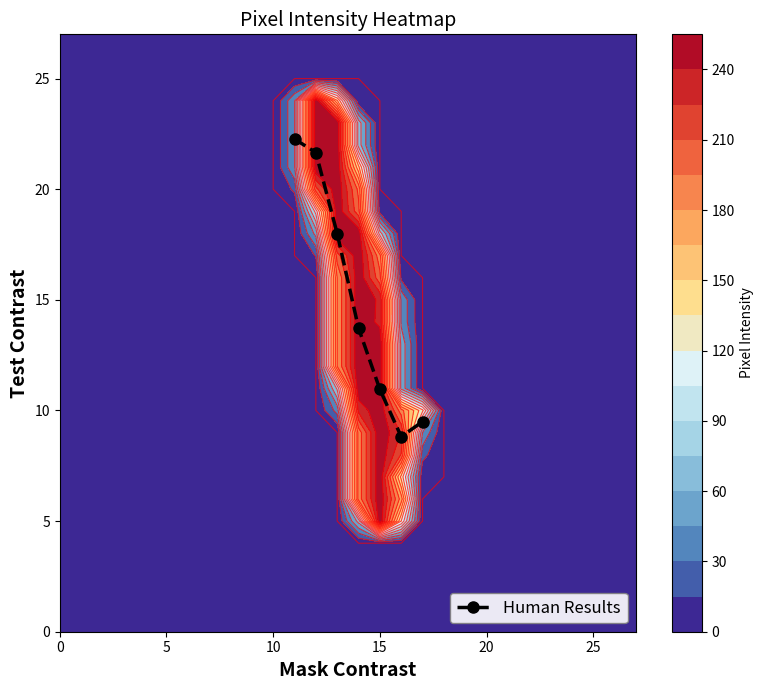

What is the average value?

15.0